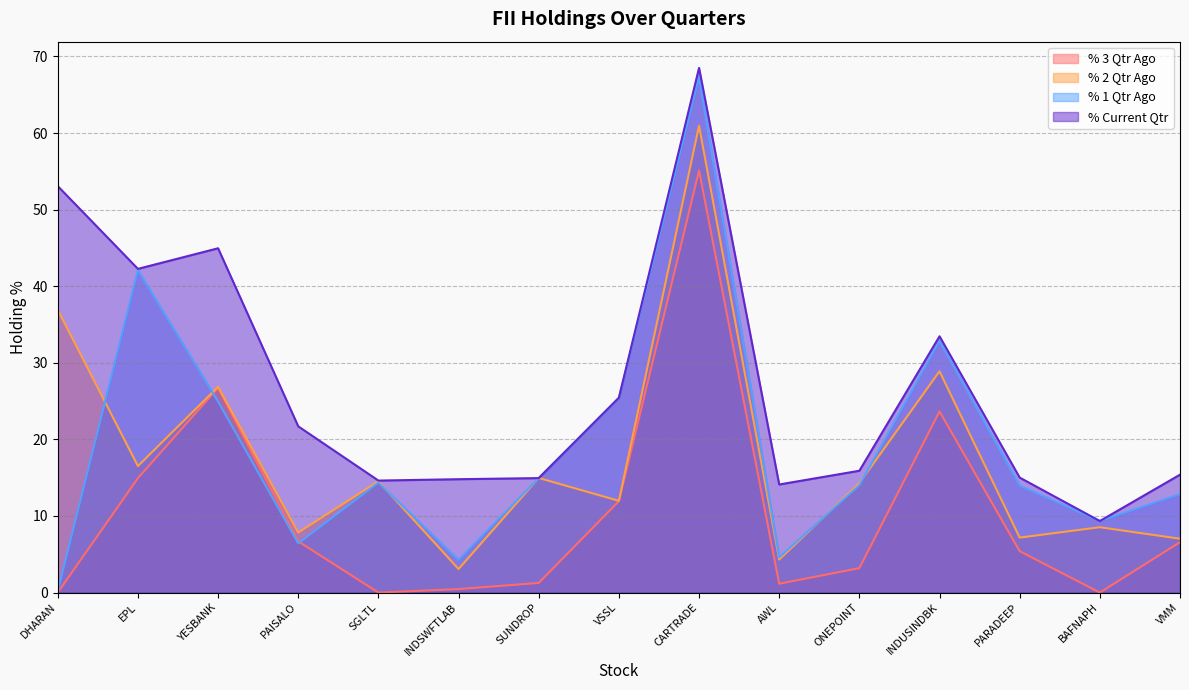

How many data points in % 3 Qtr Ago are less than 5?

7